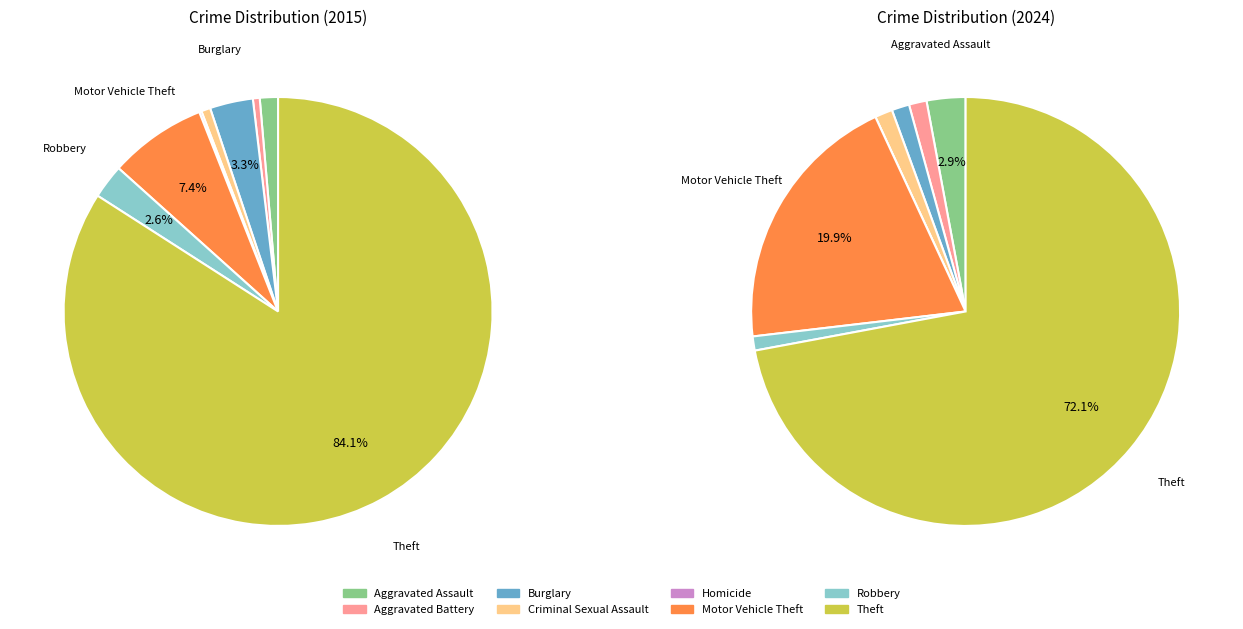

To the nearest percent, what percentage of the pie is Motor Vehicle Theft?

7%